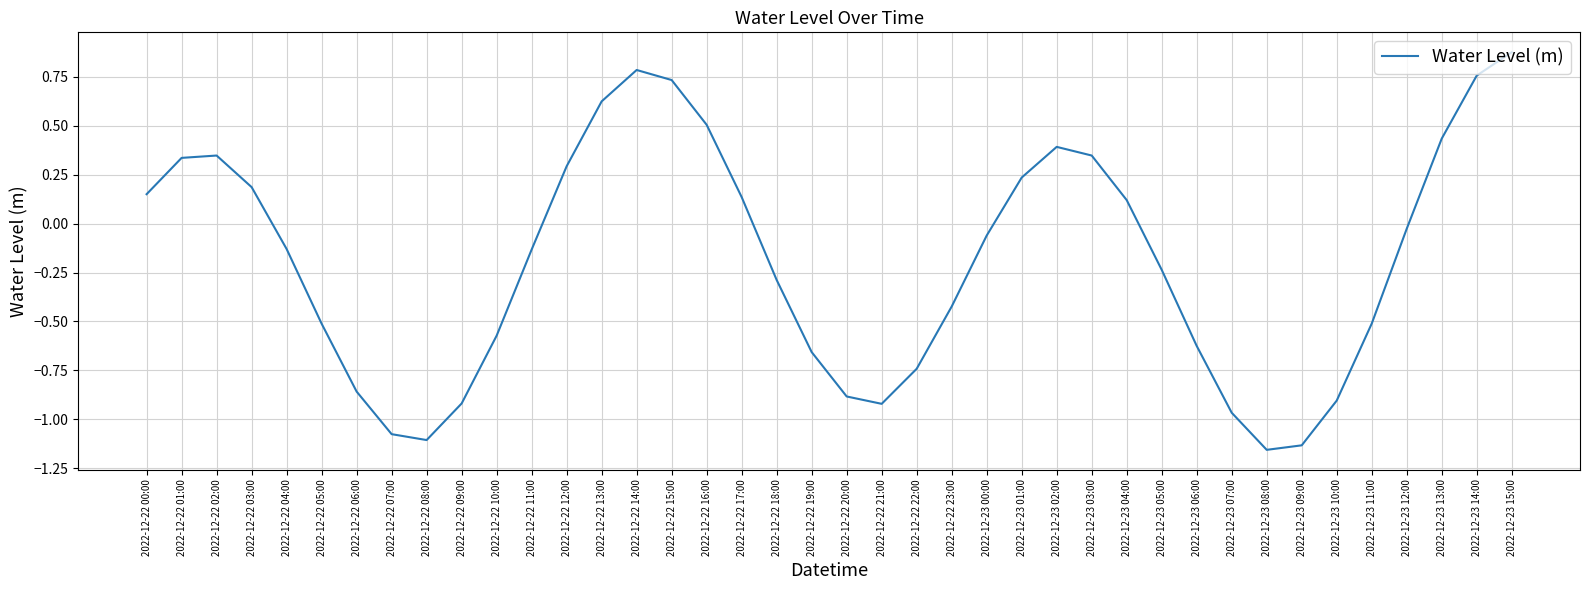

What is the difference between the maximum and minimum values?

2.0